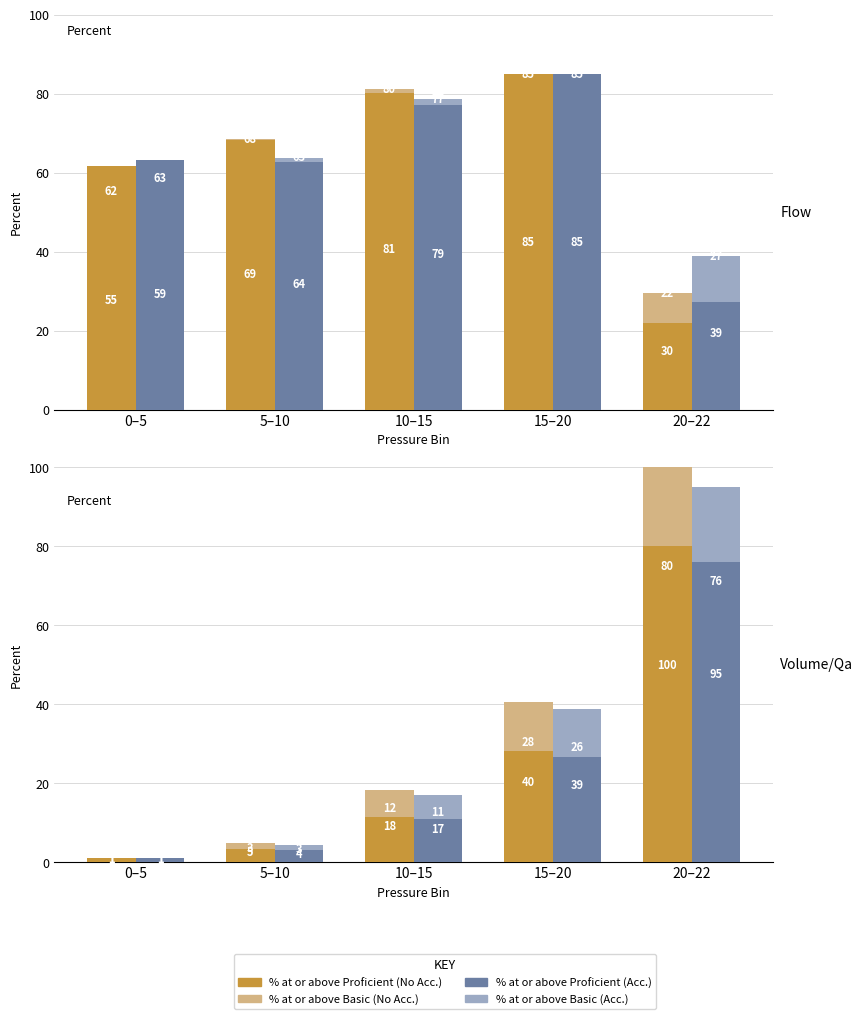

What is the sum of the % at or above Basic (Acc.) values at 20–22 and 0–5?

96.0